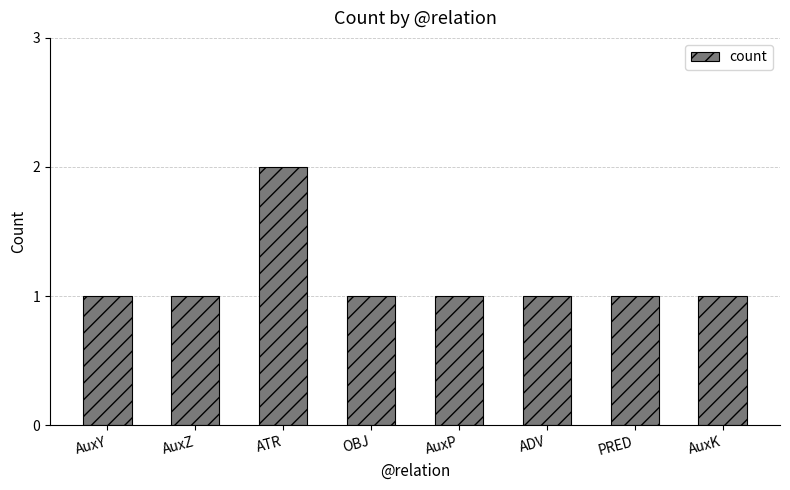

What is the label of the 3rd bar from the left?

ATR